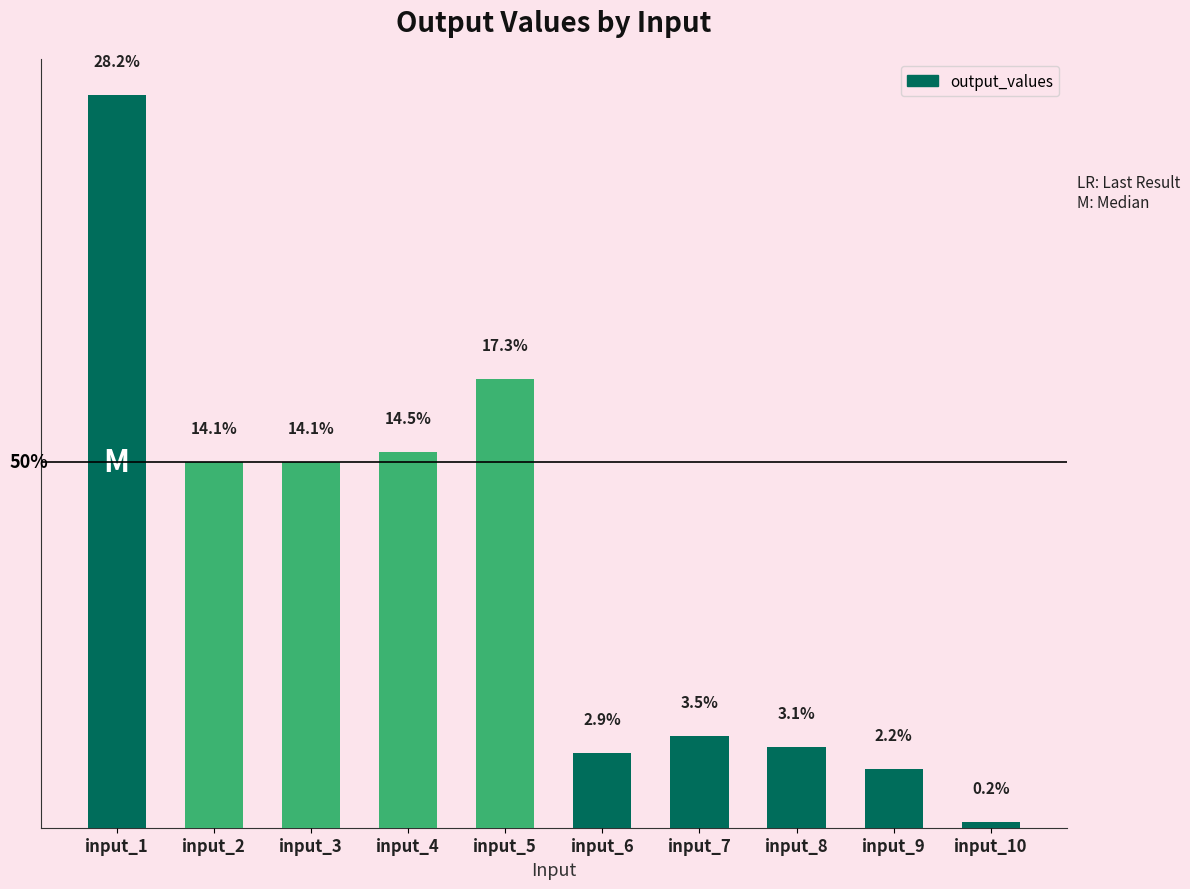

What is the ratio of the value at input_1 to the value at input_2?

2.0